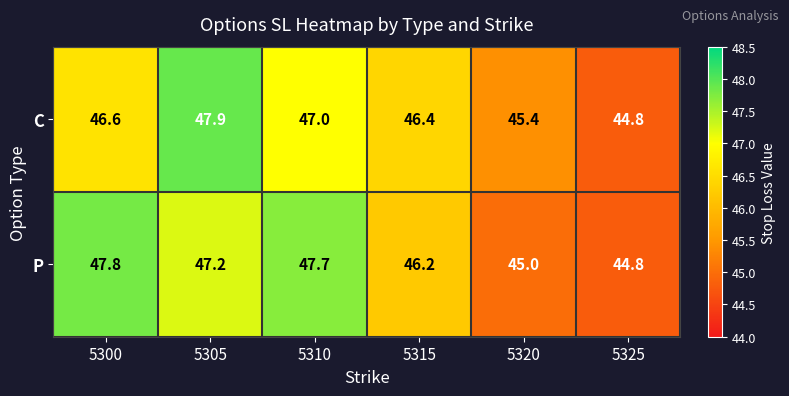

Is it true that C equals 46.6 at 5300?

True